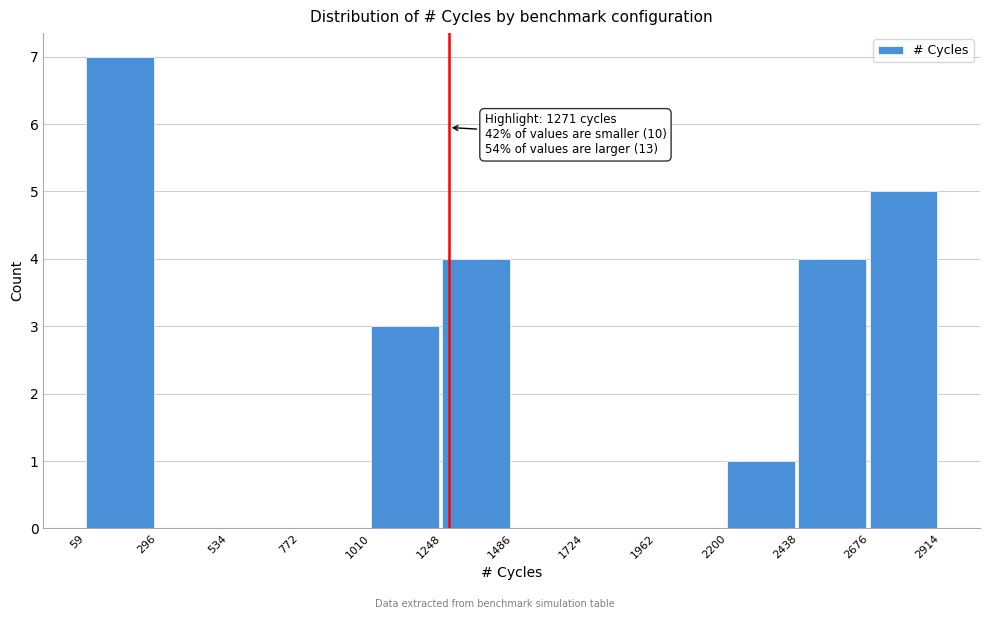

Which range on the x-axis has the tallest bar?

59 to 296